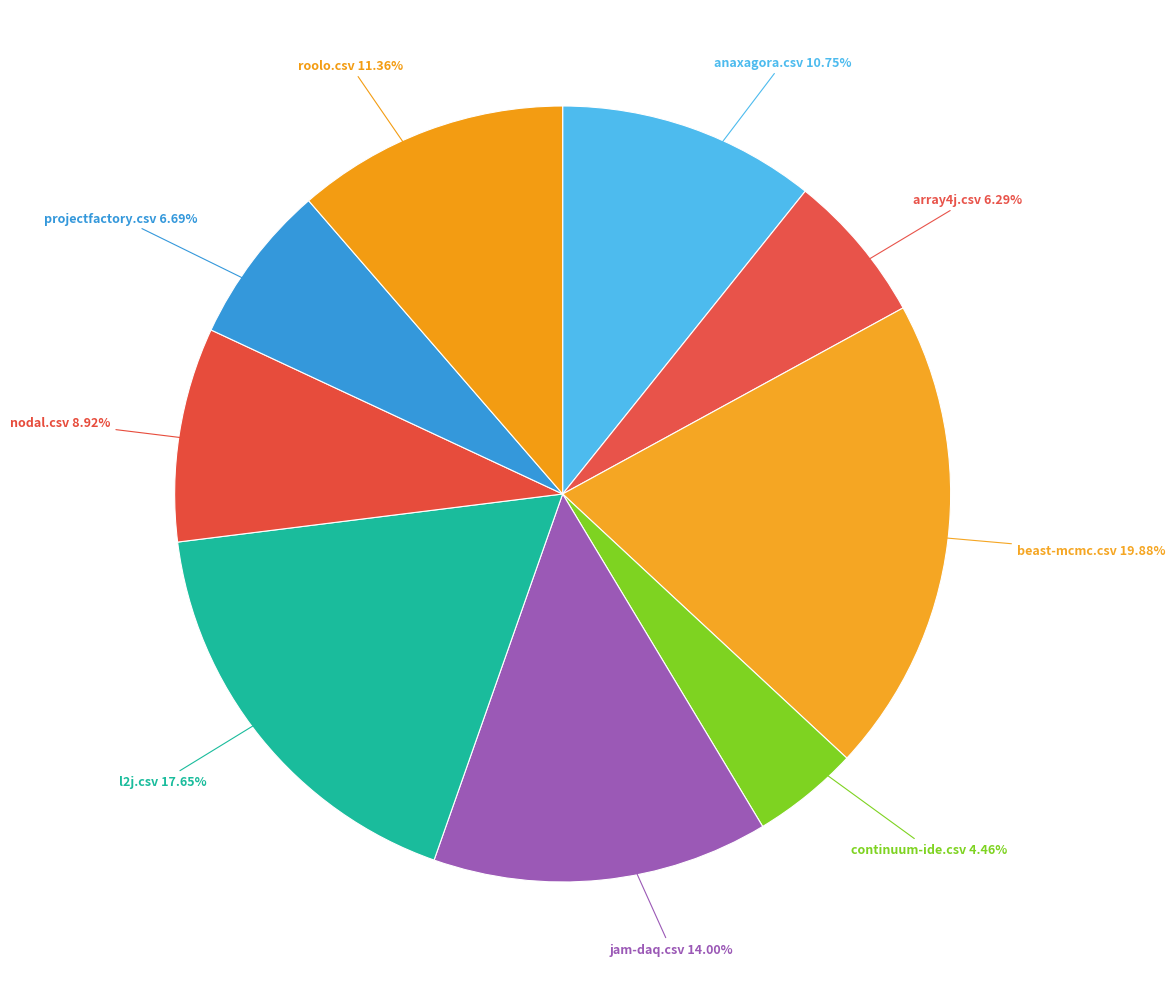

How many segments does this pie chart have?

9